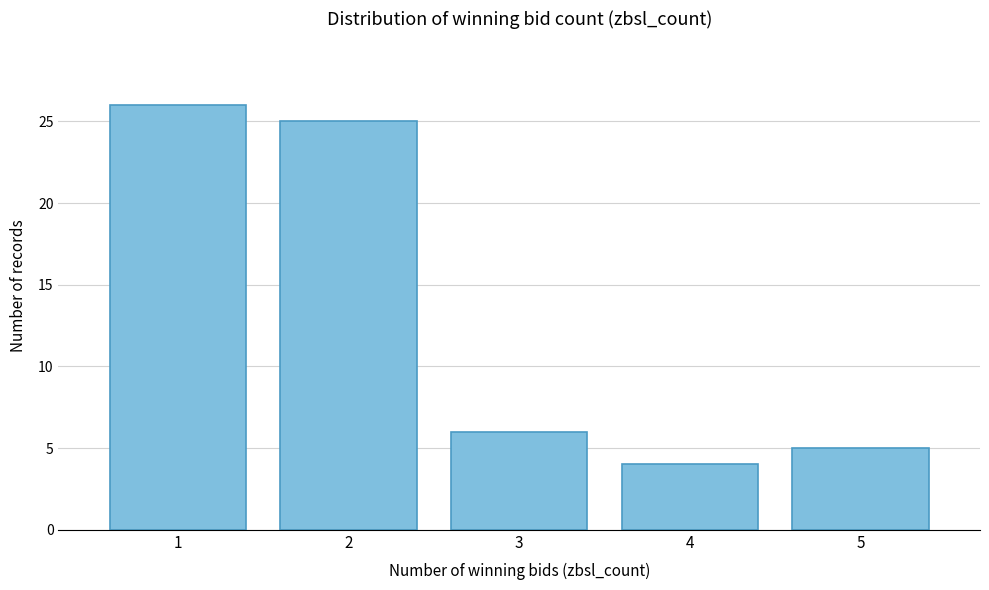

Reading right to left, transcribe all the data shown in this chart.

5	4	6	25	26